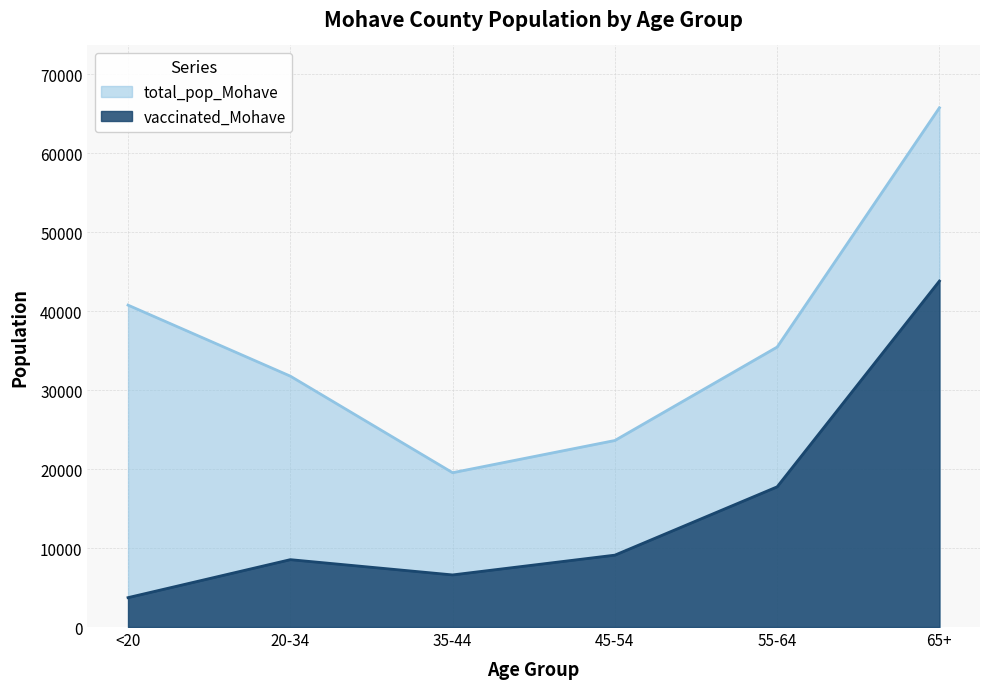

Reading left to right, extract all data points from this chart.

vaccinated_Mohave: <20=3724	20-34=8534	35-44=6601	45-54=9106	55-64=17760	65+=43831
total_pop_Mohave: <20=40777	20-34=31783	35-44=19550	45-54=23629	55-64=35466	65+=65780